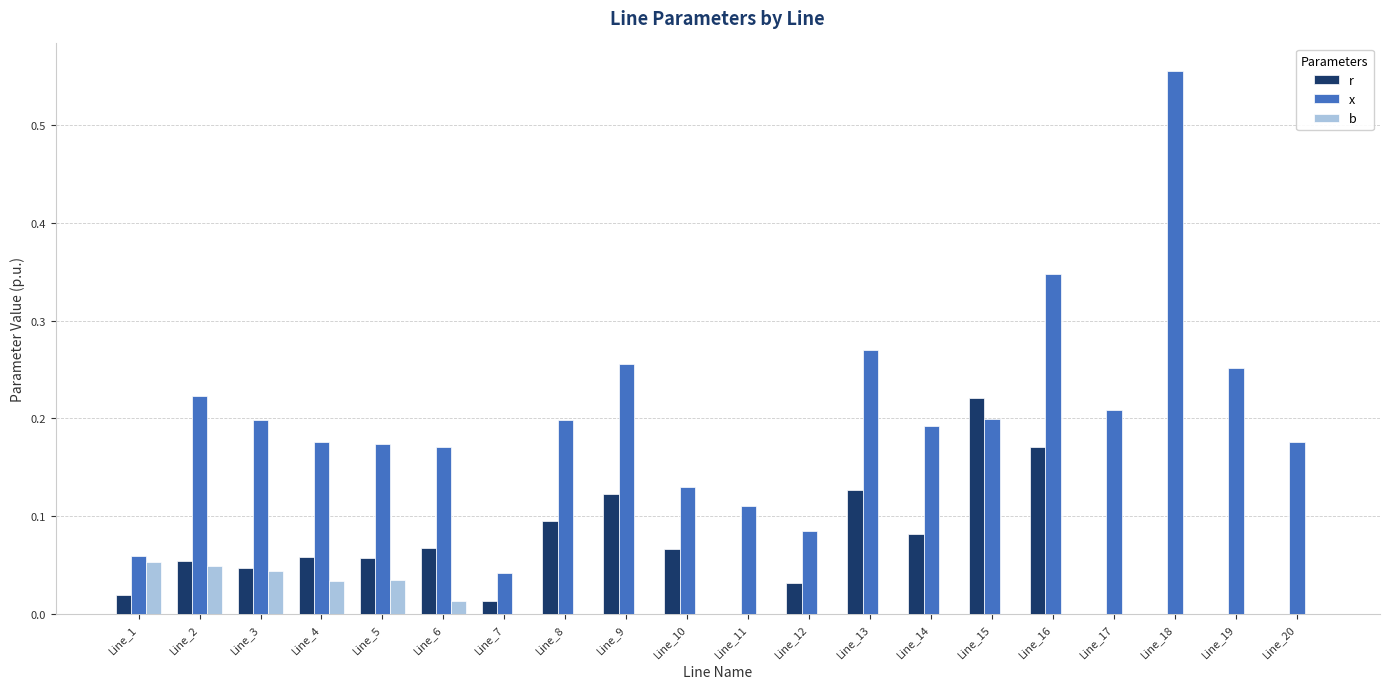

At which label is x closest to 0?

Line_7